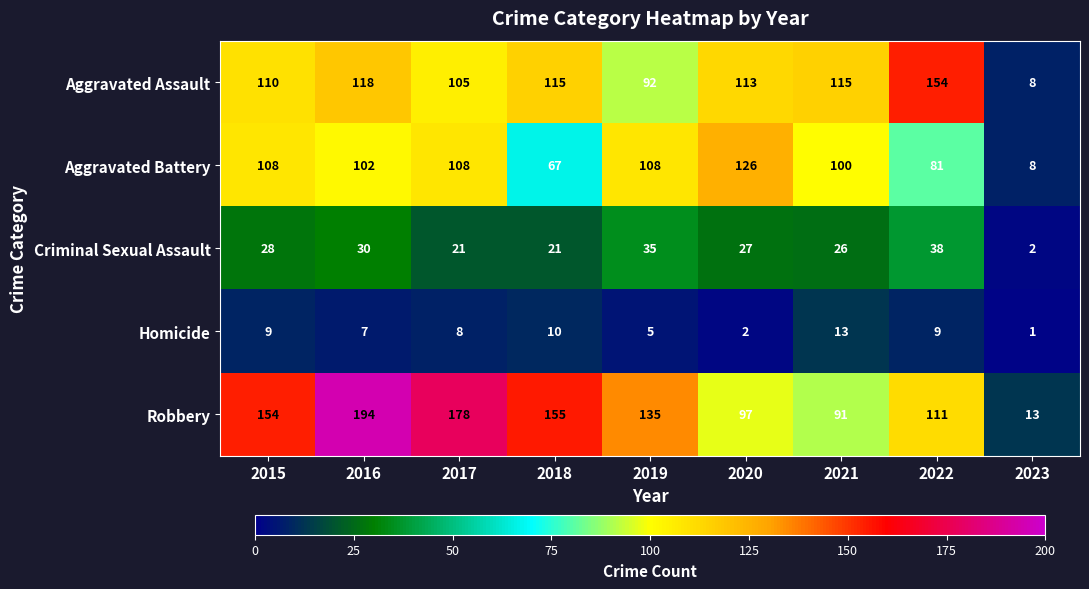

Where does the Robbery series first go above 135?

2015